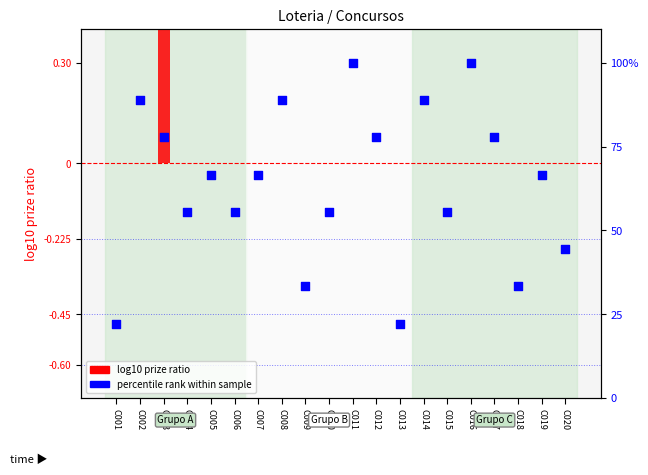

What is the total value across all series at C019?

66.7